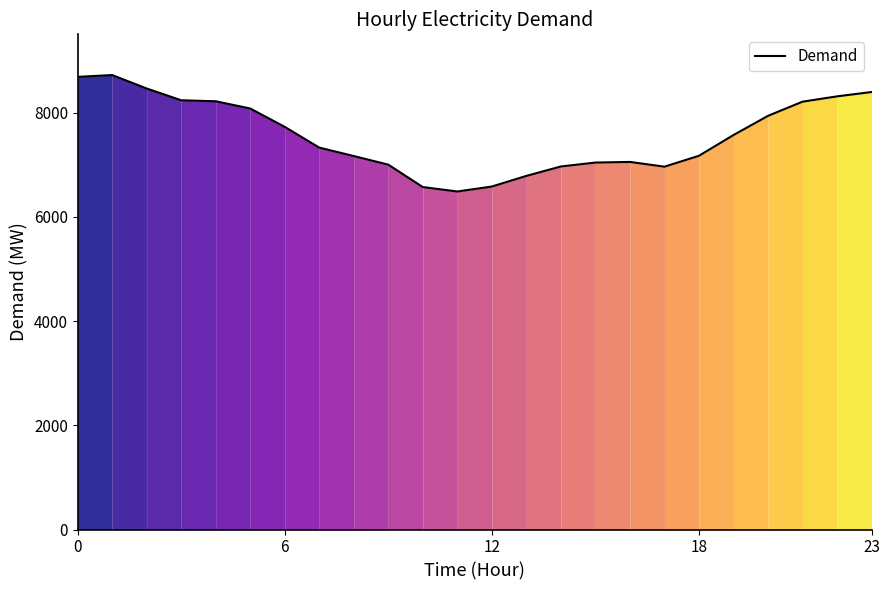

What is the smallest value displayed?

6485